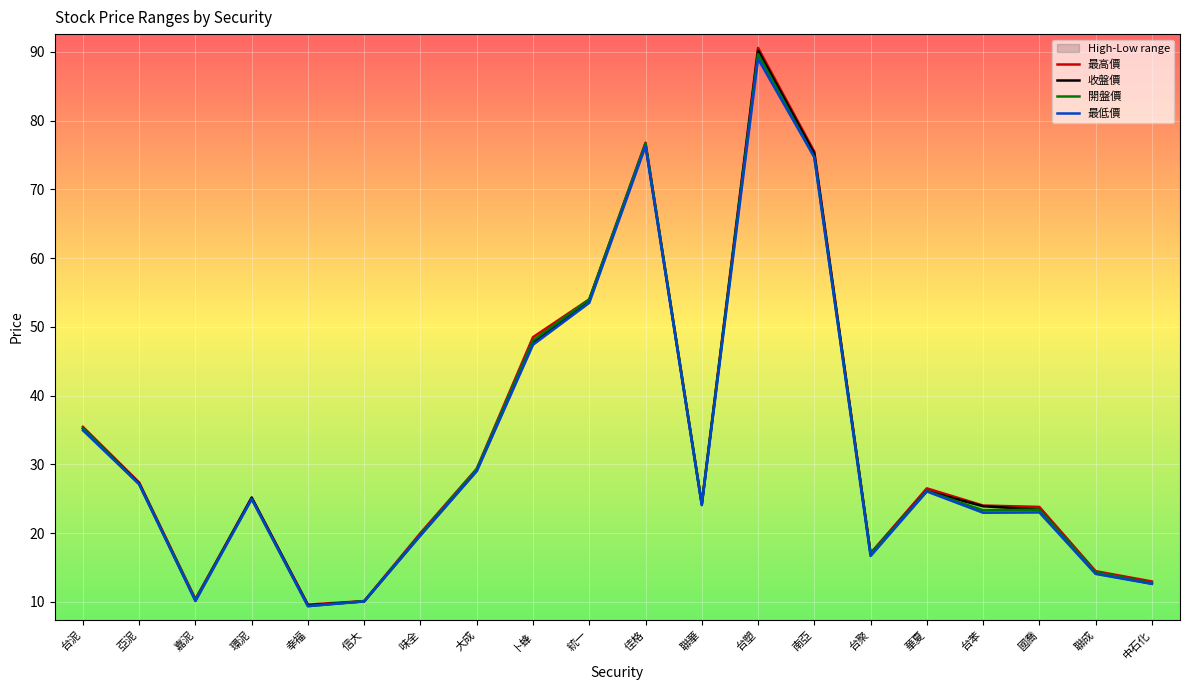

How many values in the 最低價 series are below 24?

9